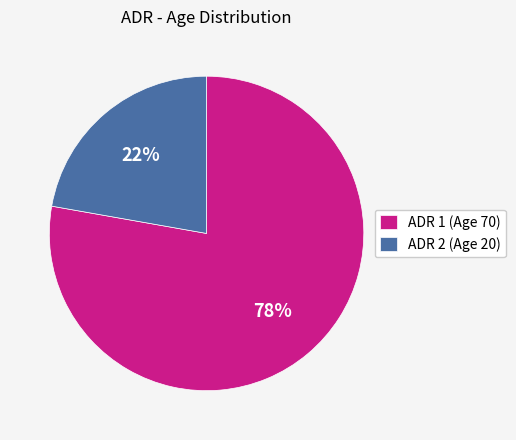

Combined, do ADR 2 (Age 20) and ADR 1 (Age 70) account for over 50%?

Yes